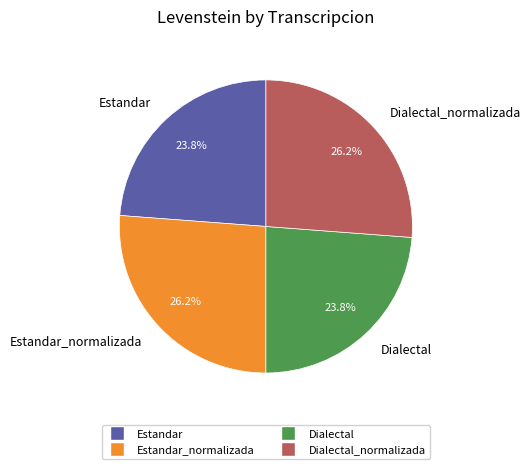

Which has a higher value, Dialectal or Estandar_normalizada?

Estandar_normalizada